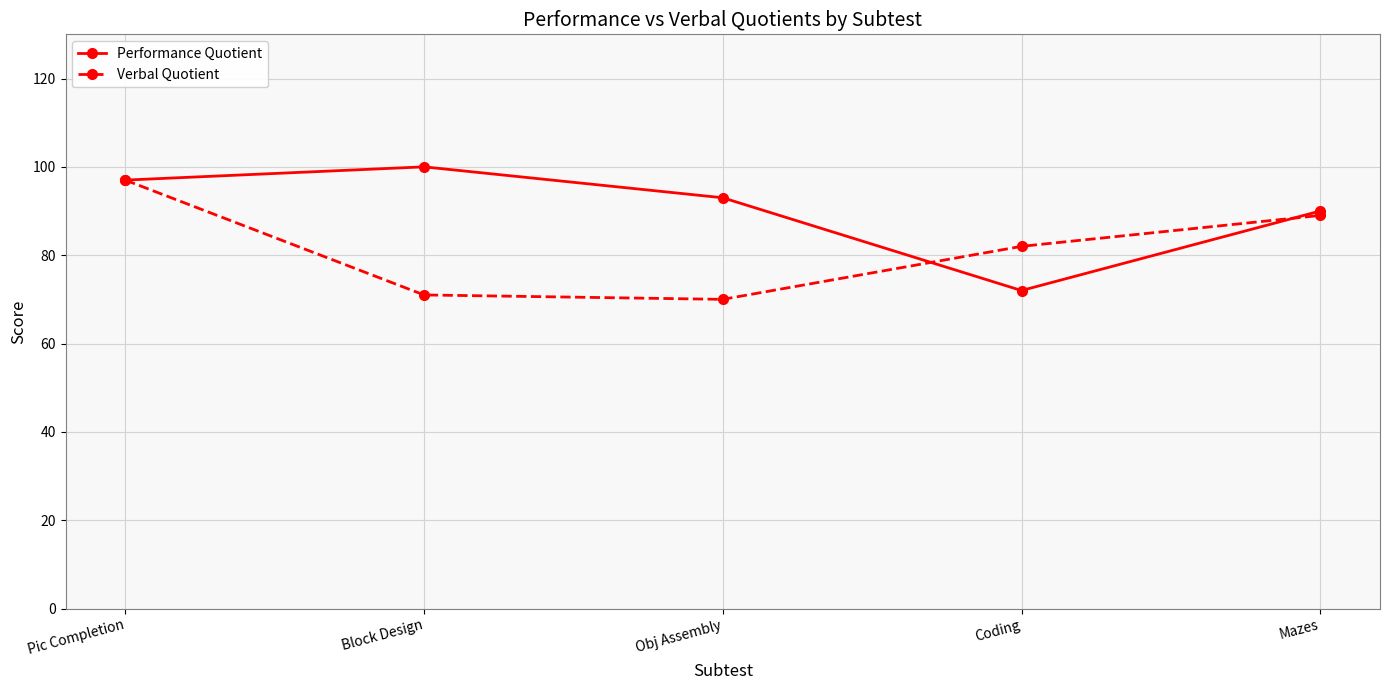

Count the number of data series in this chart.

2